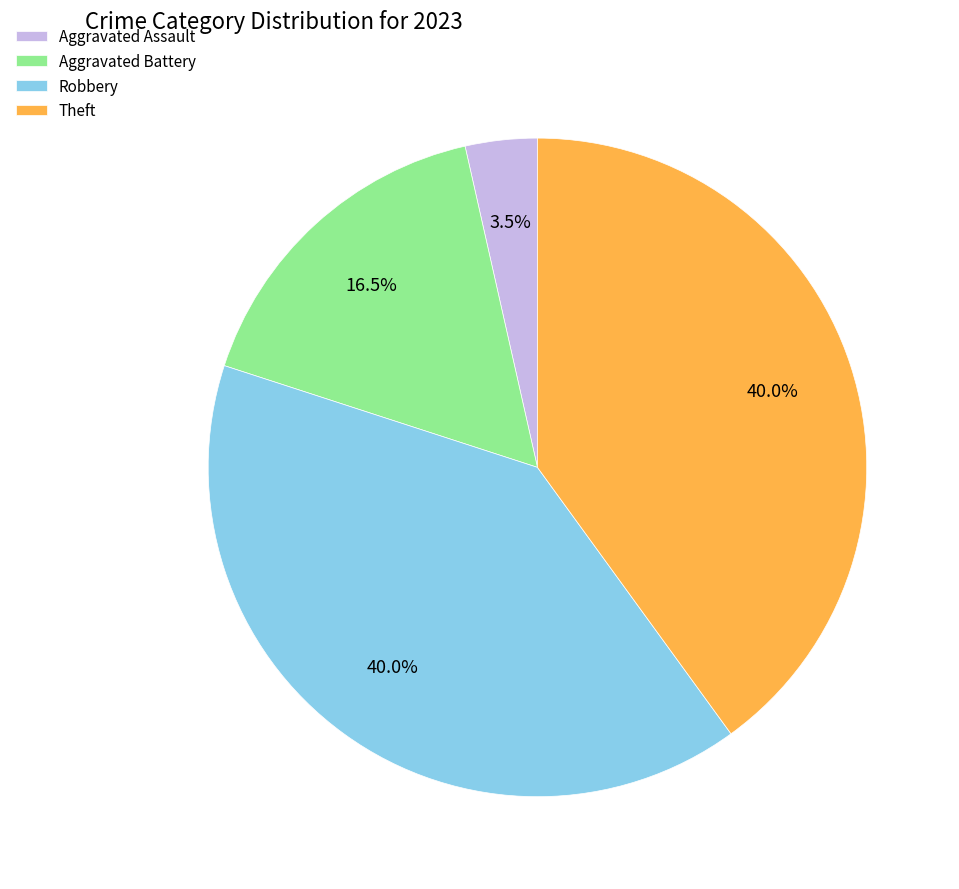

Which category has the smallest portion of the pie?

Aggravated Assault